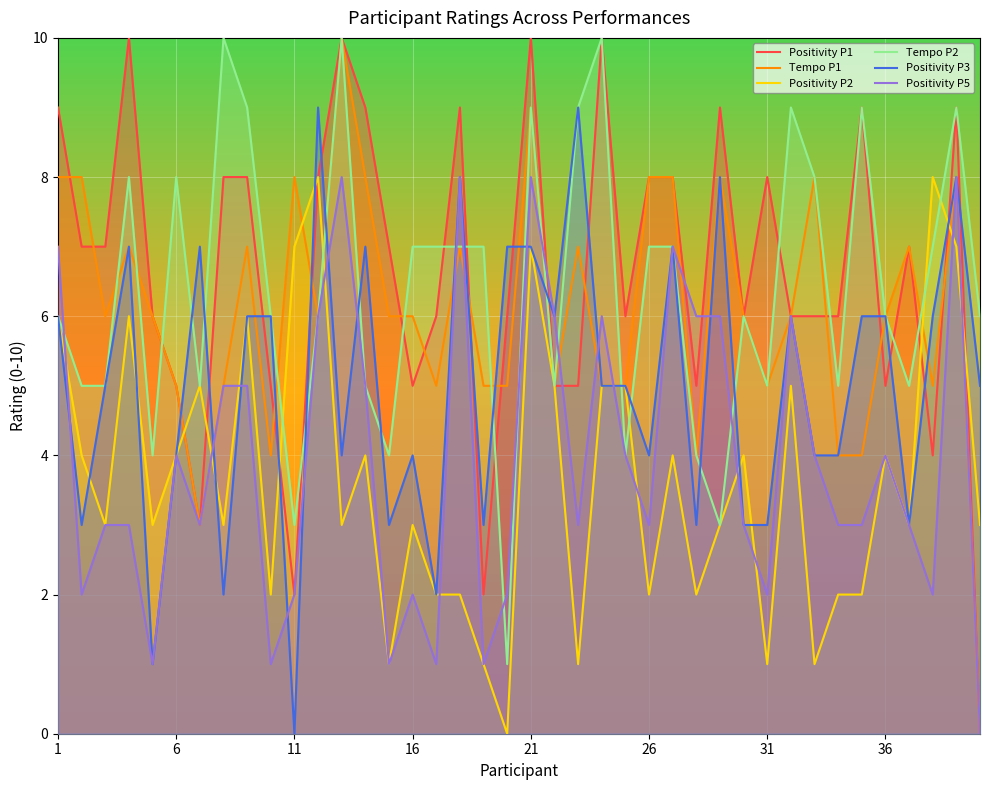

True or false: Tempo P2 has more than 1 points higher than both neighbors.

True